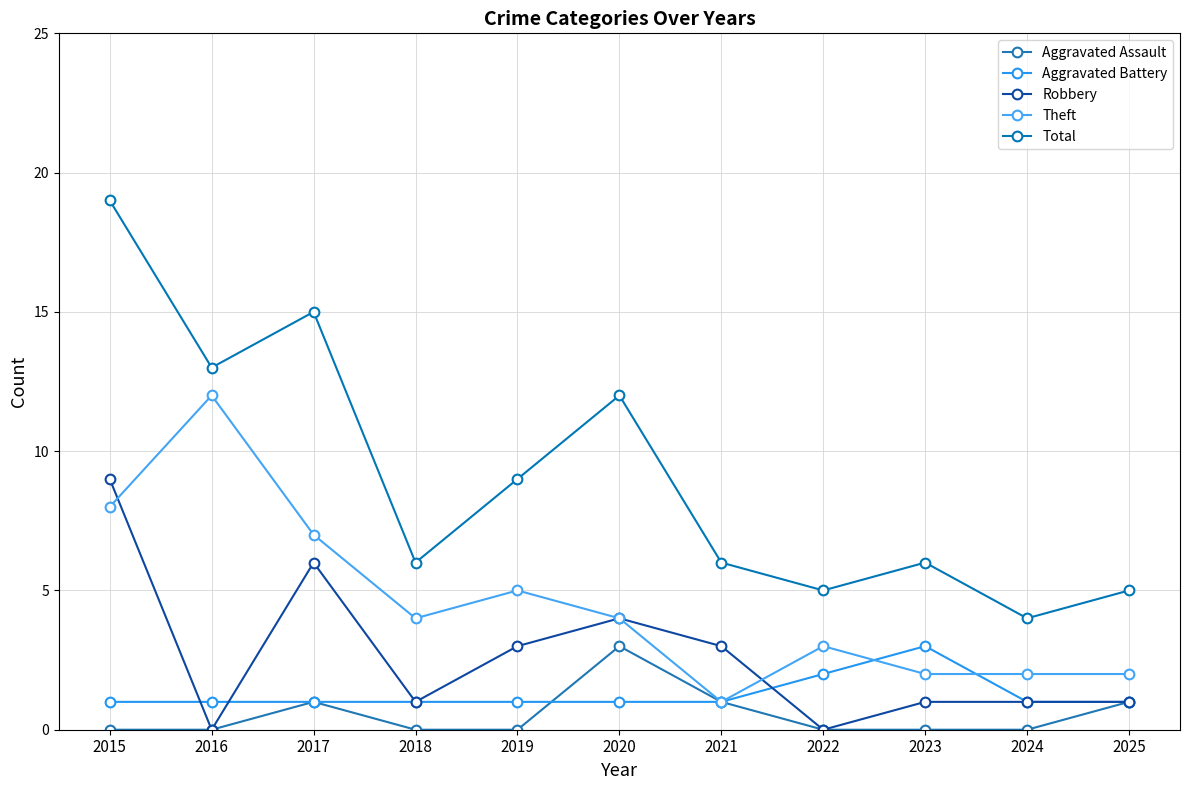

Where is the first local minimum for Theft?

2018